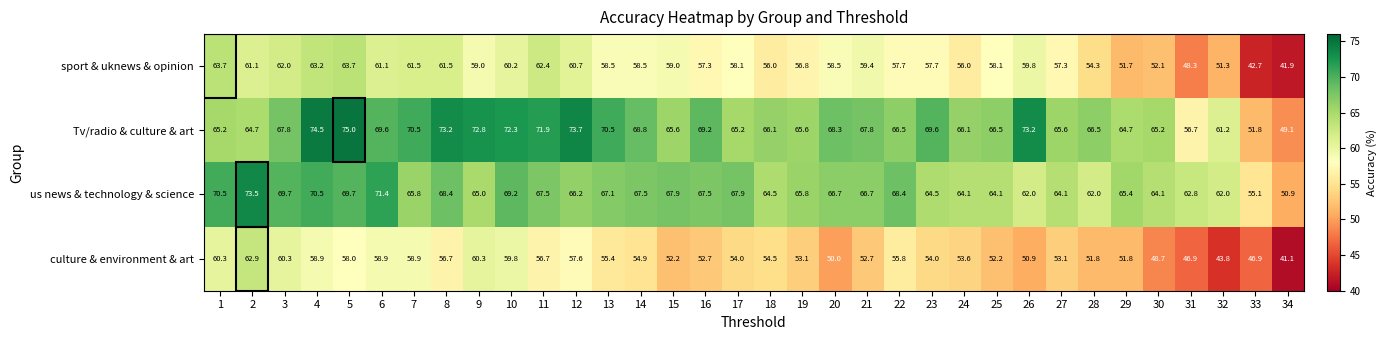

Which series has the widest spread of values?

Tv/radio & culture & art